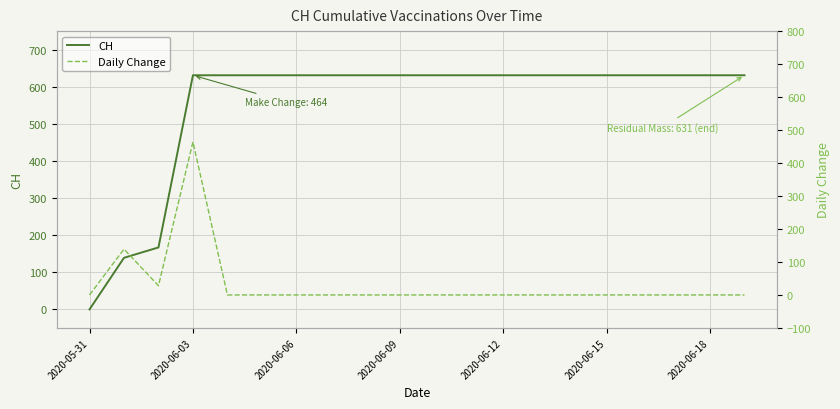

Is the value of Daily Change at 2020-06-06 greater than the value of CH at 2020-06-12?

No